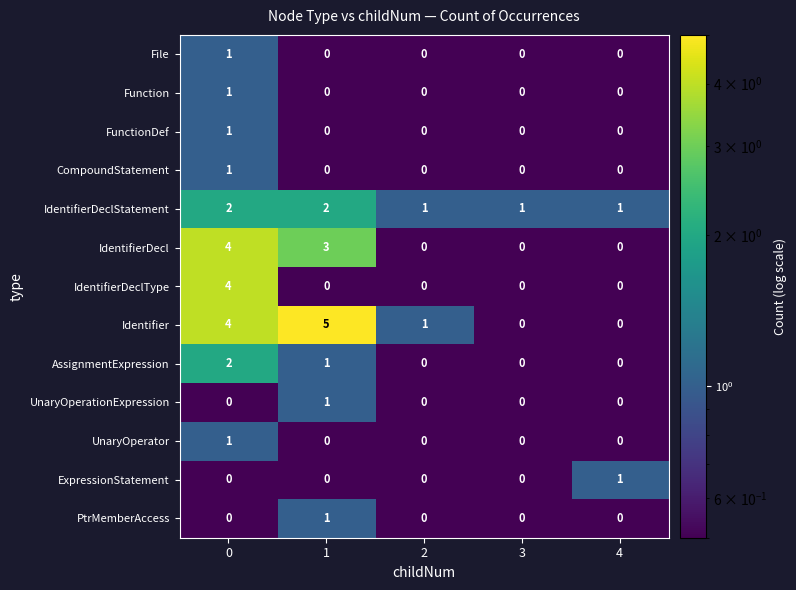

Which series has the largest range (max minus min)?

Identifier